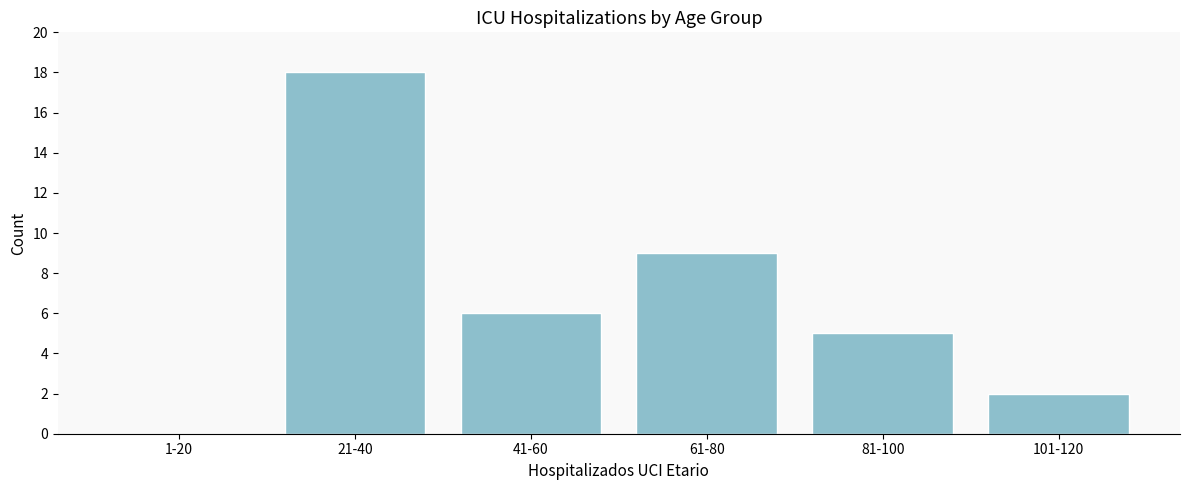

Reading right to left, extract all data points from this chart.

101-120=2	81-100=5	61-80=9	41-60=6	21-40=18	1-20=0